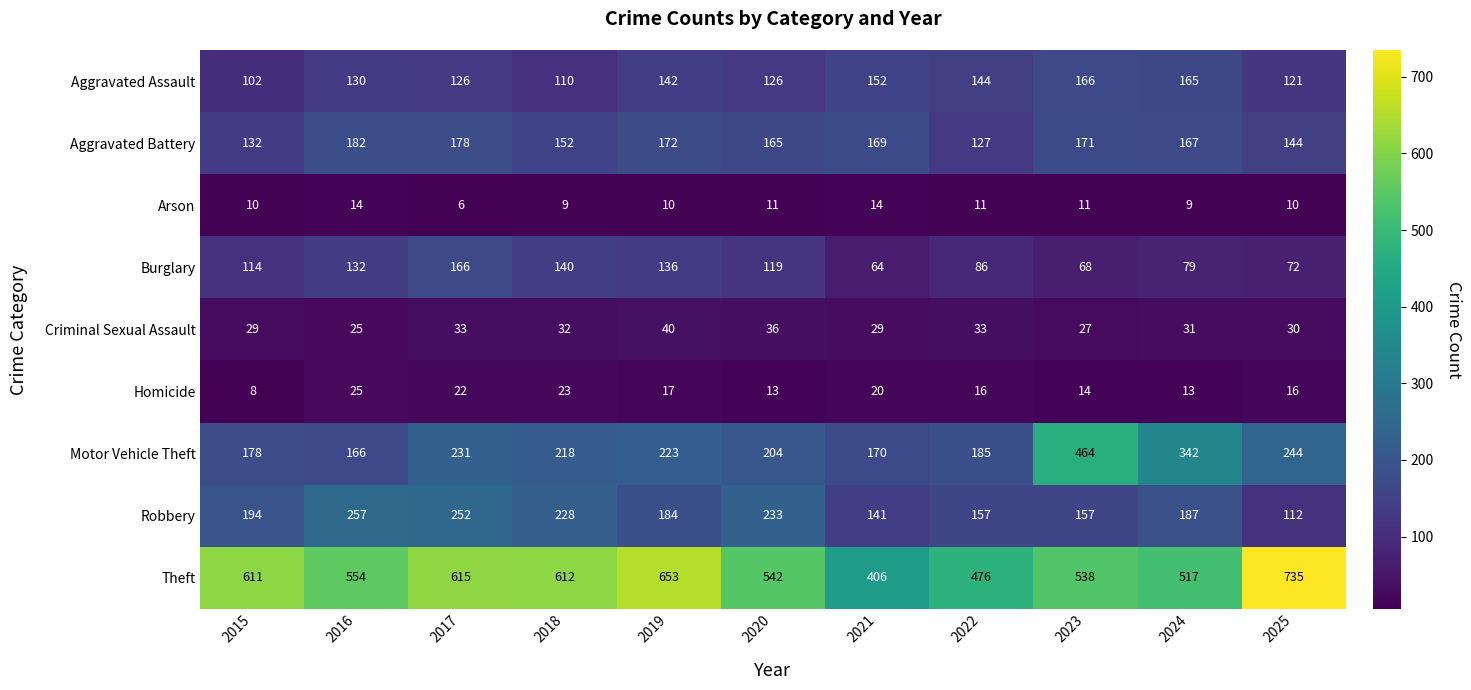

Which series has the widest spread of values?

Theft